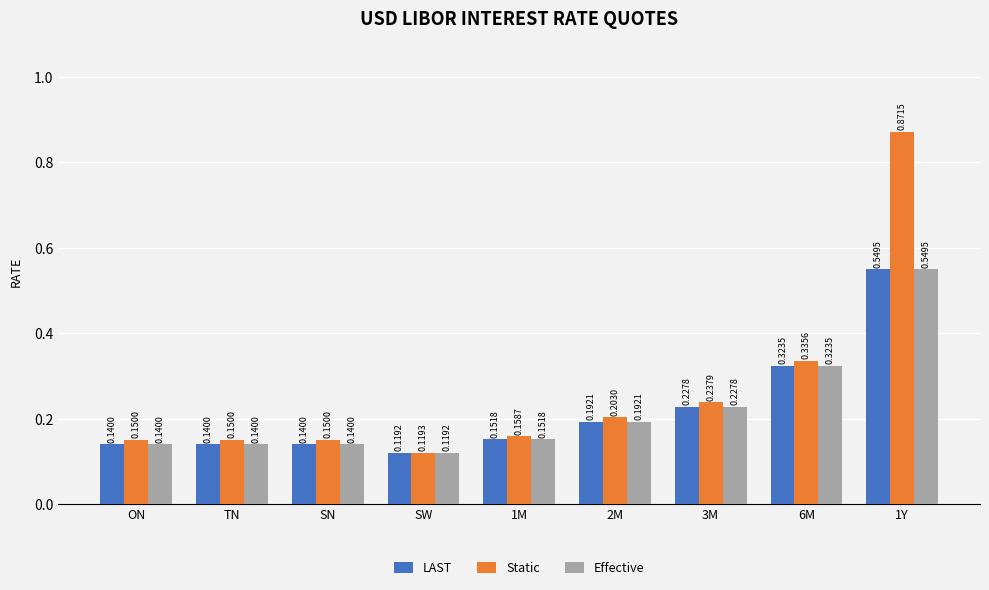

Which category has the lowest value in the Static series?

SW